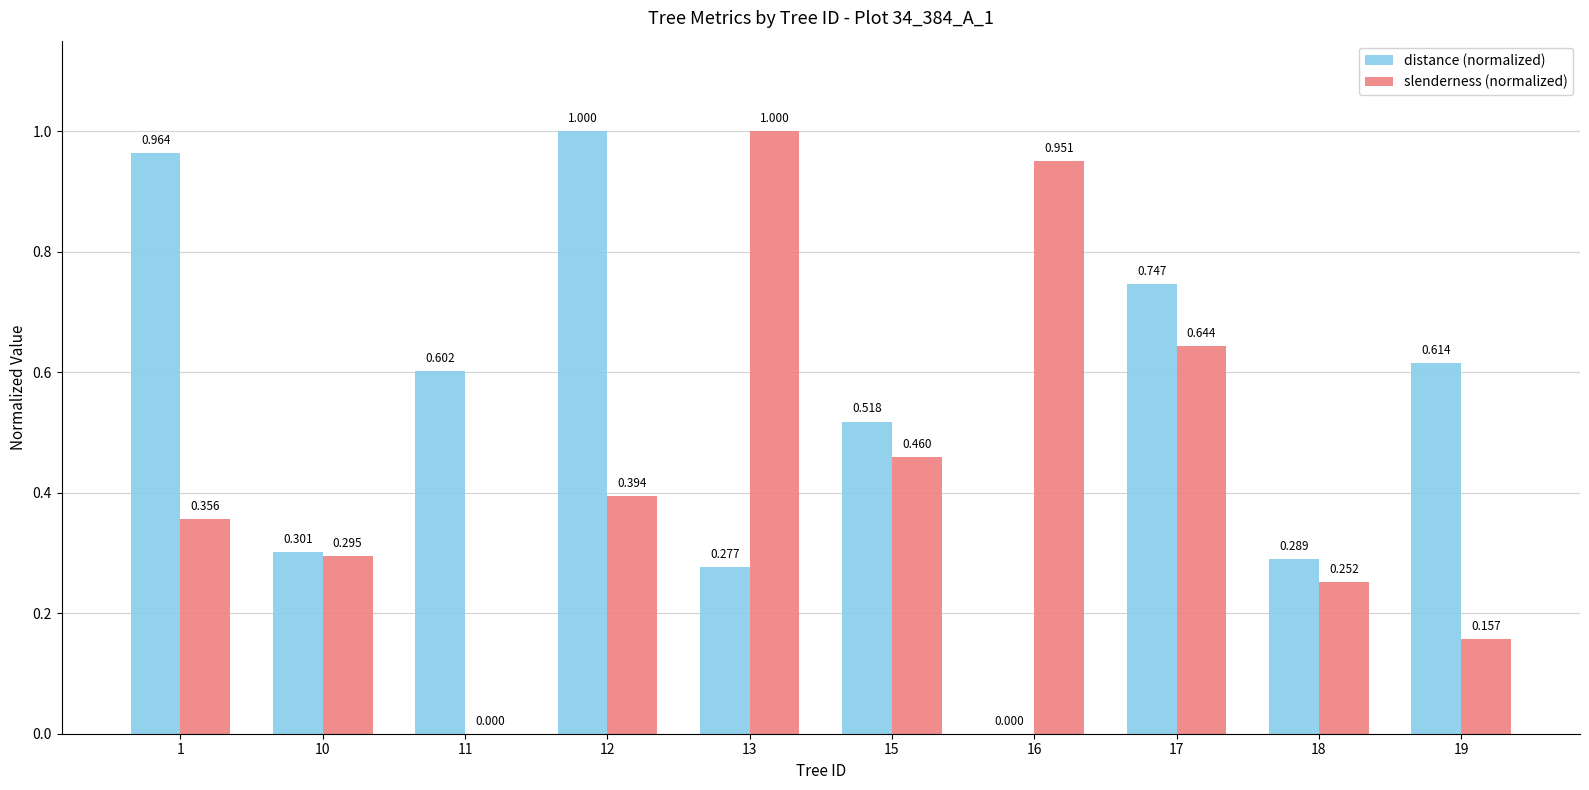

At which category is the sum across all series the highest?

12